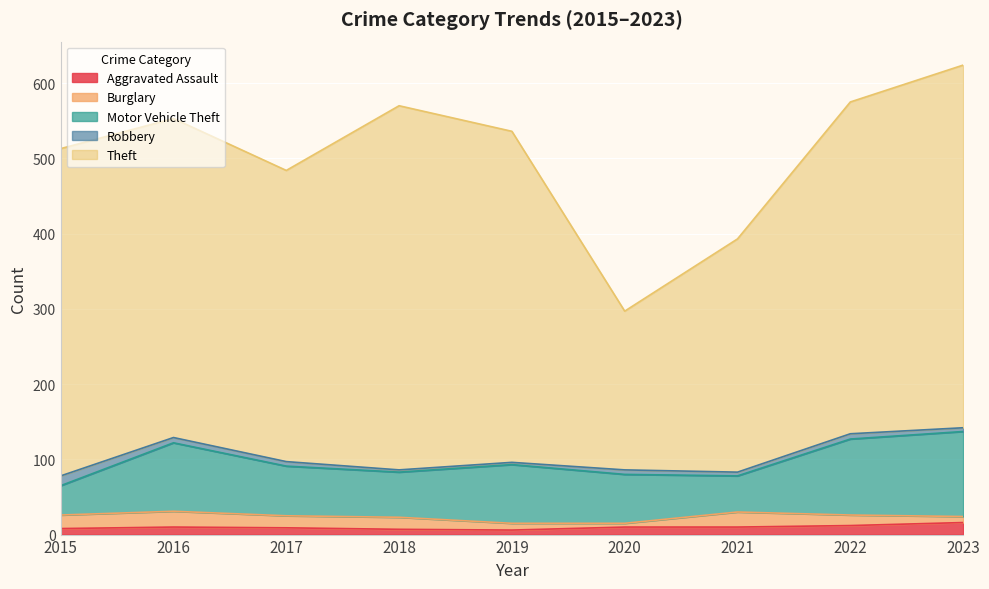

True or false: Robbery has a value of 1 at 2018.

False